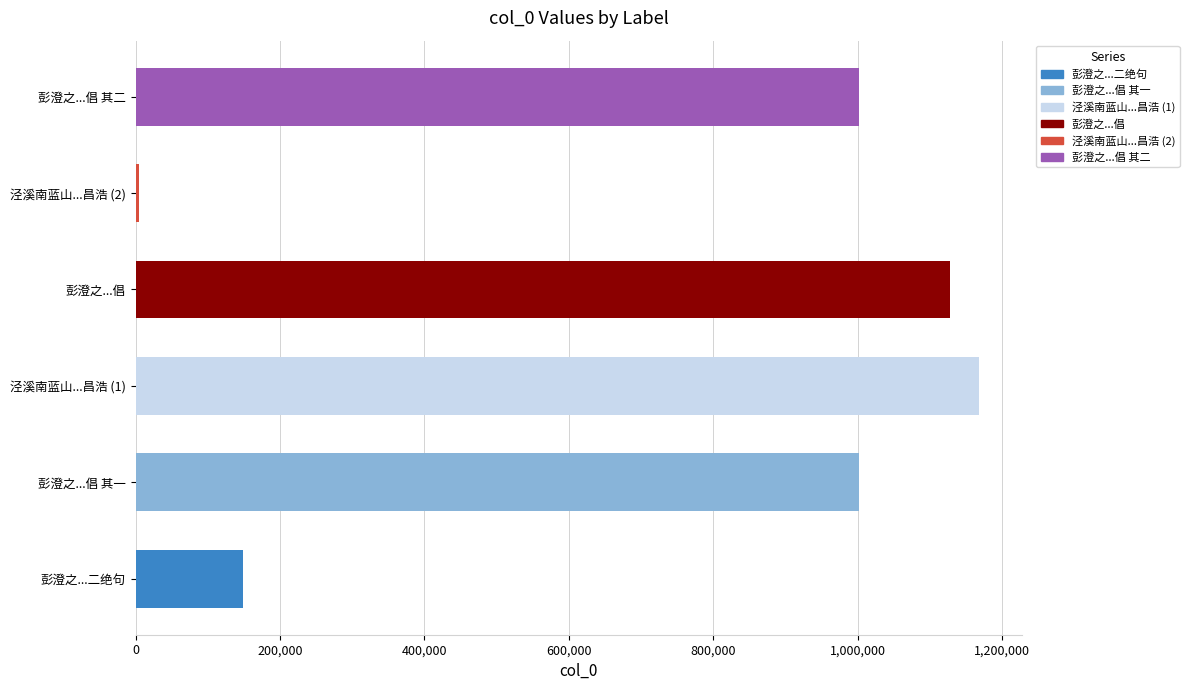

Are the bars horizontal?

Yes